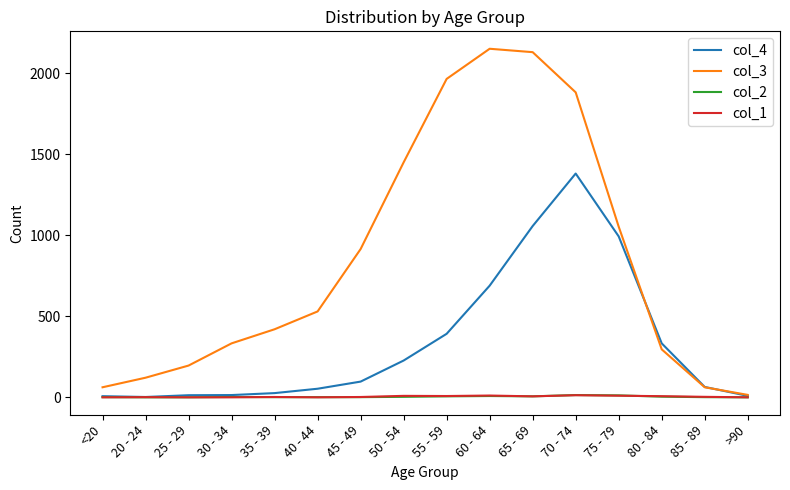

What is the total value across all series at 55 - 59?

2371